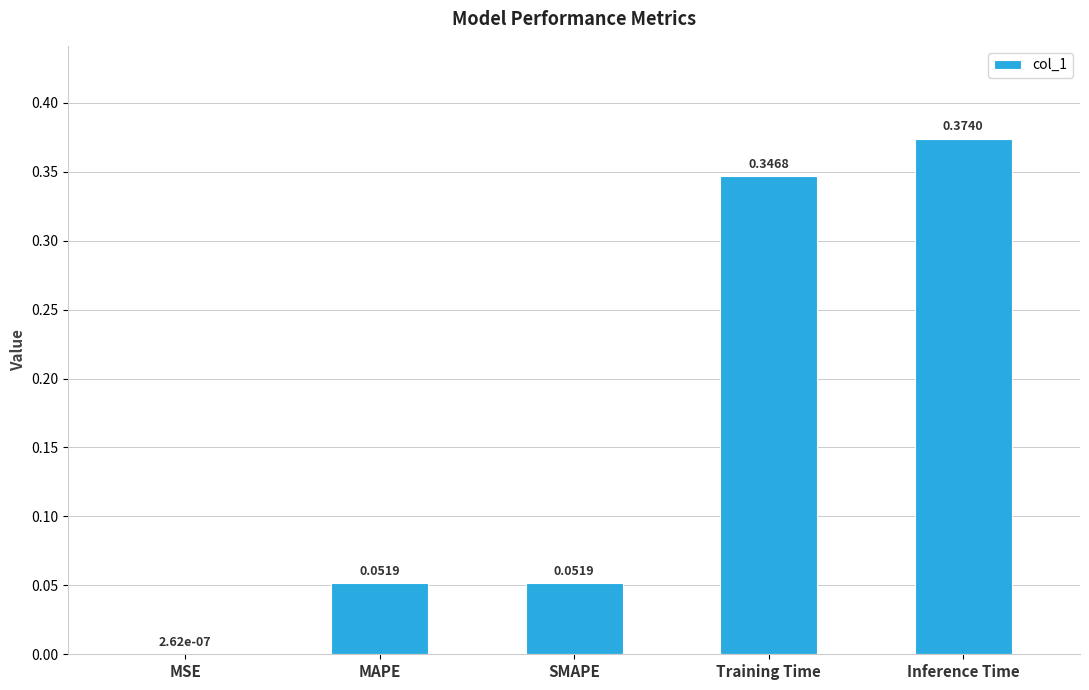

What is the change in value from MSE to Inference Time?

+0.4